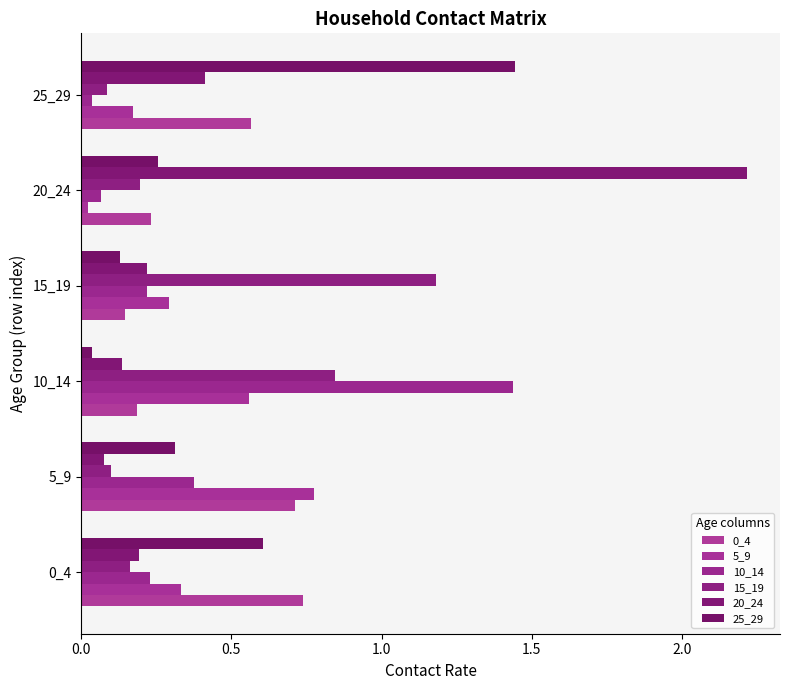

What position from the right is 2.0?

2